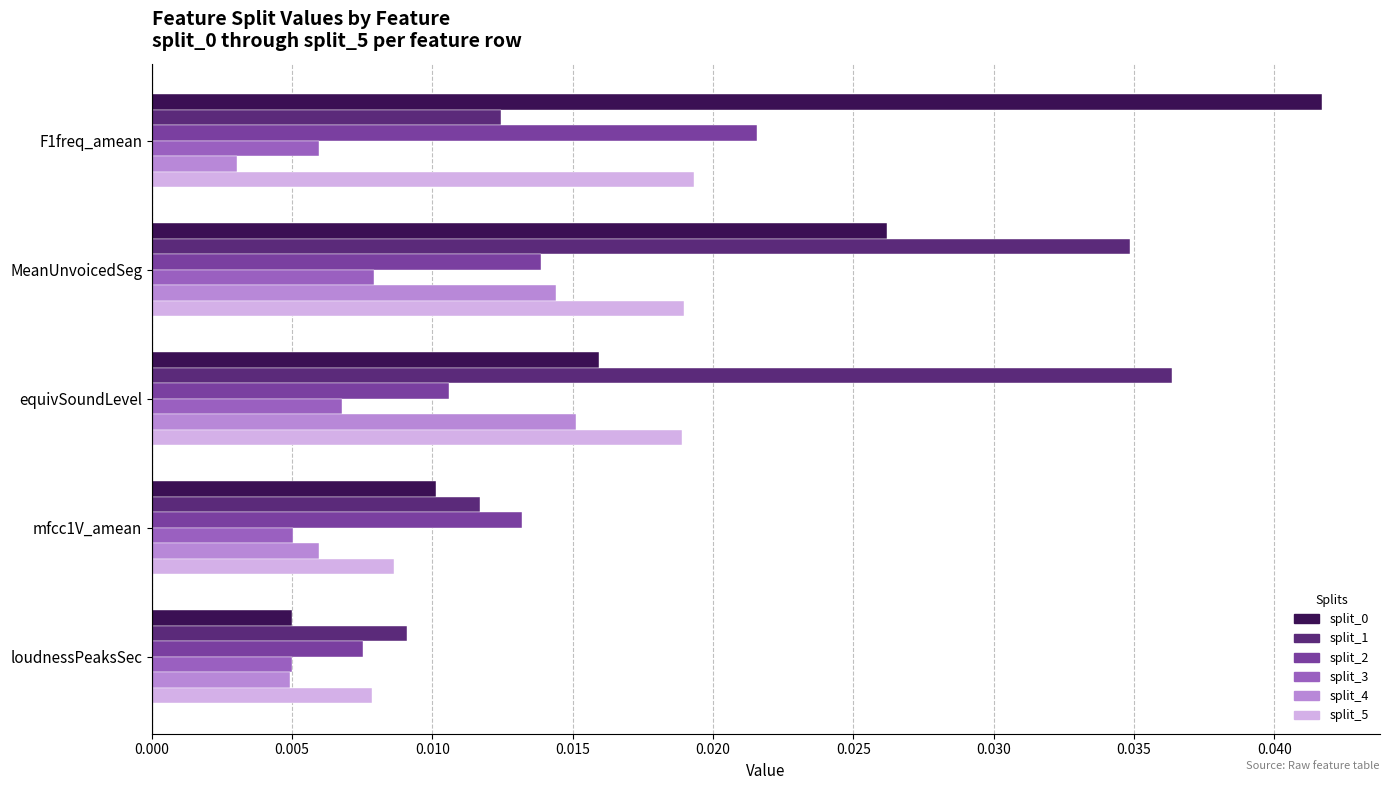

At which label does split_0 reach its minimum?

loudnessPeaksSec